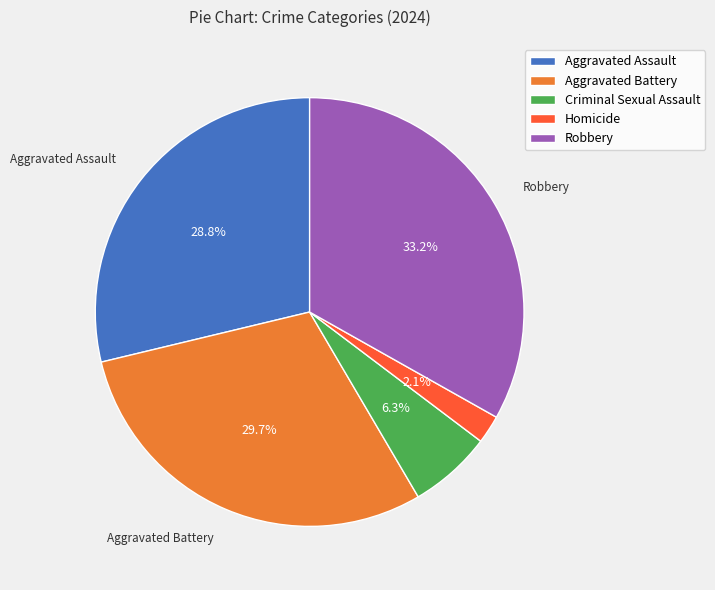

Is there a majority slice in this chart?

No